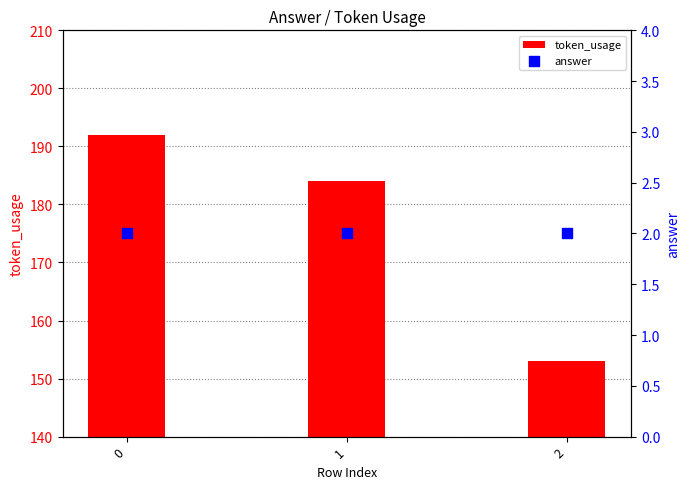

Which series has the largest total across all categories?

token_usage